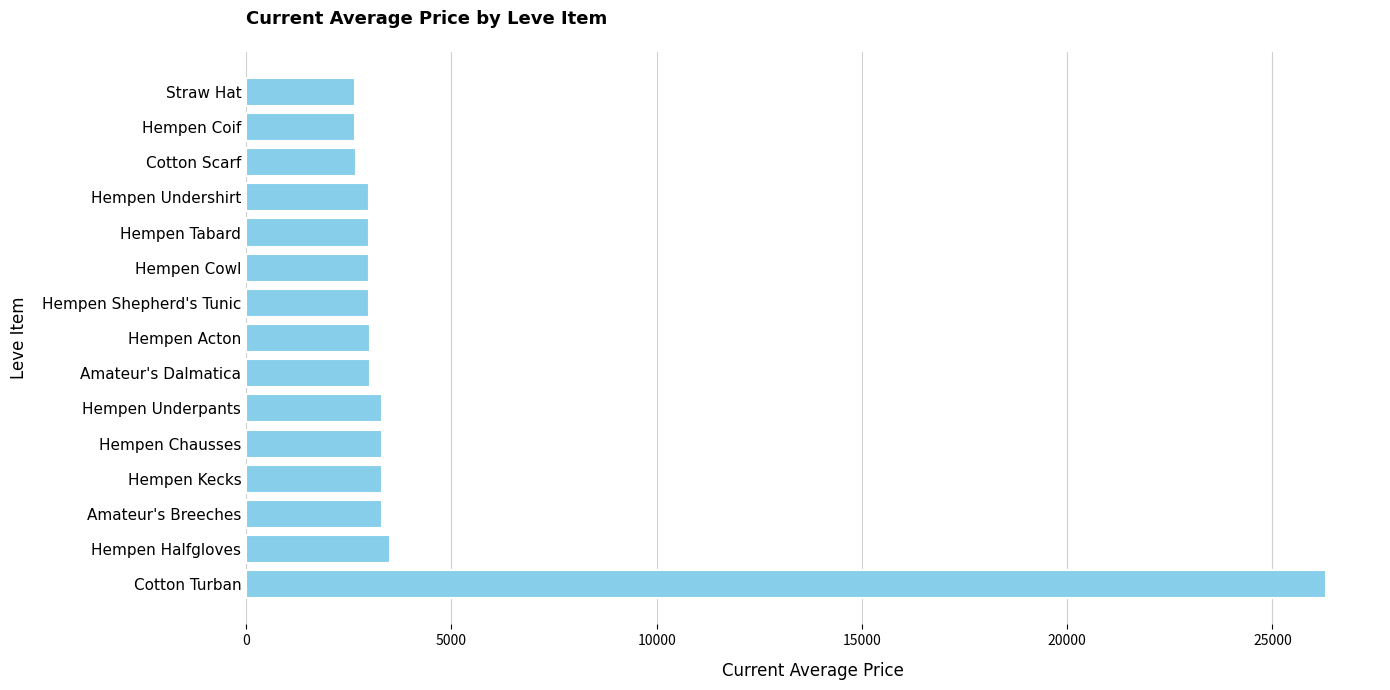

What is the average value?

4605